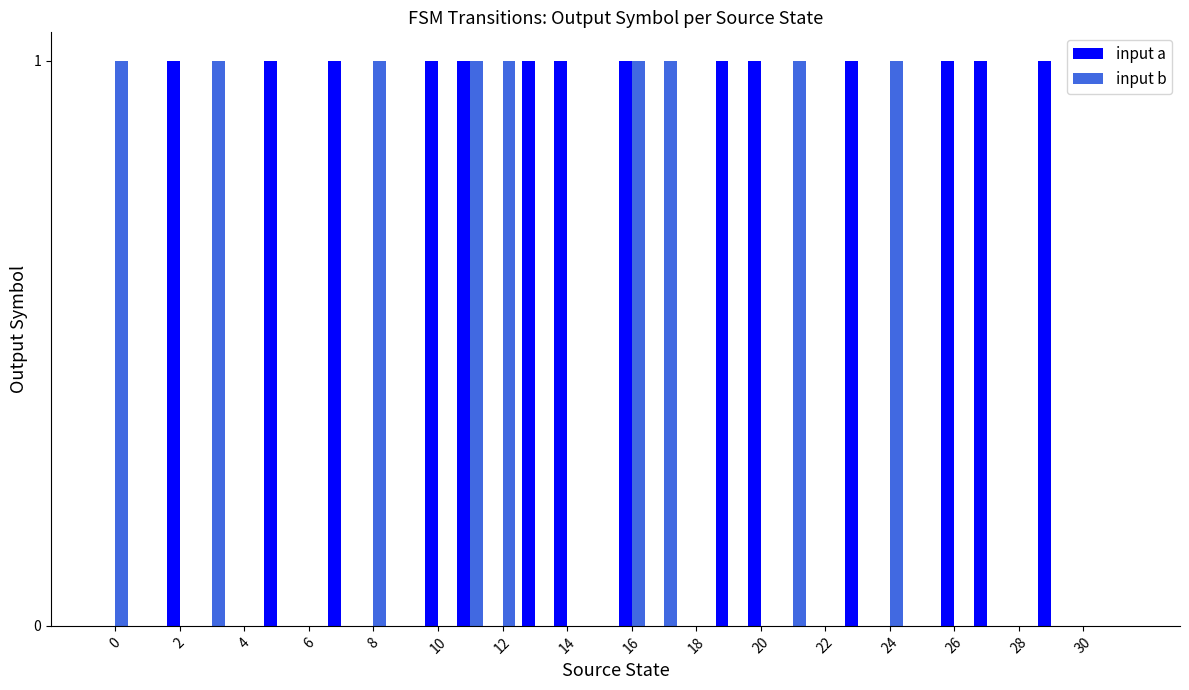

Are the bars grouped side by side (vs. stacked)?

Yes